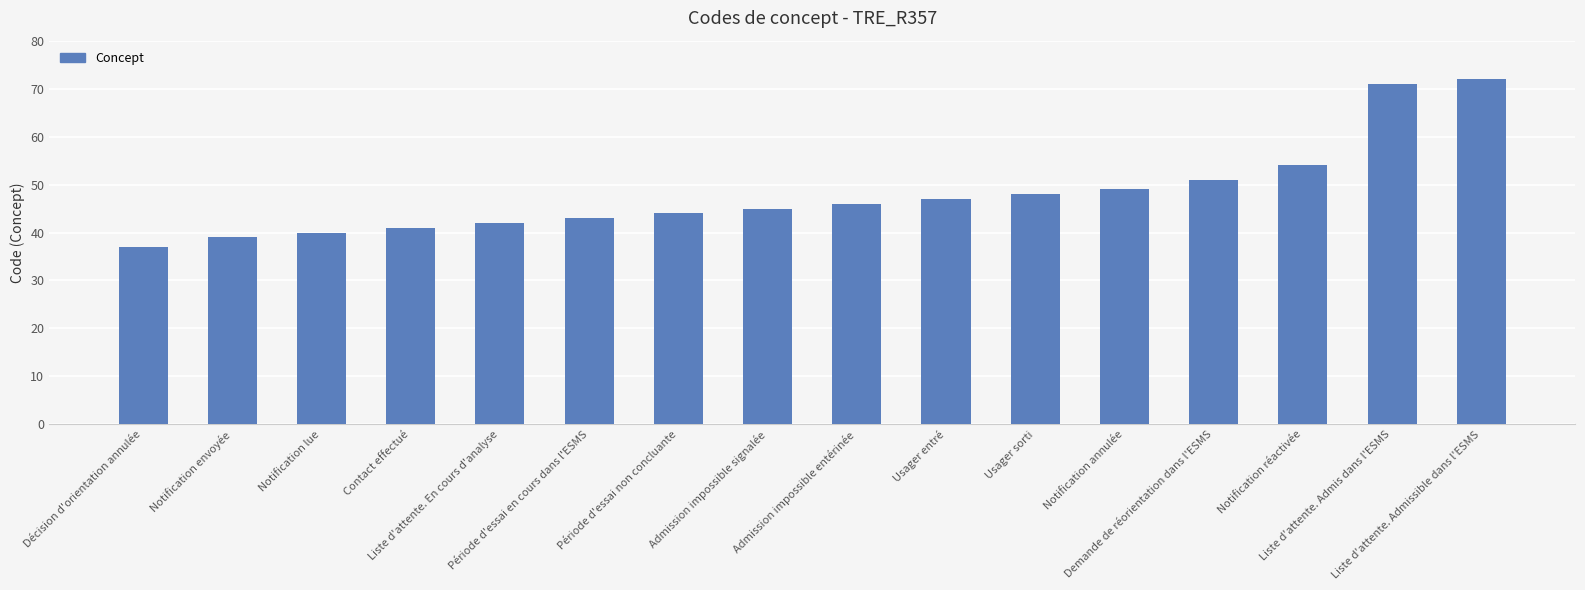

Are the bars grouped side by side (vs. stacked)?

No